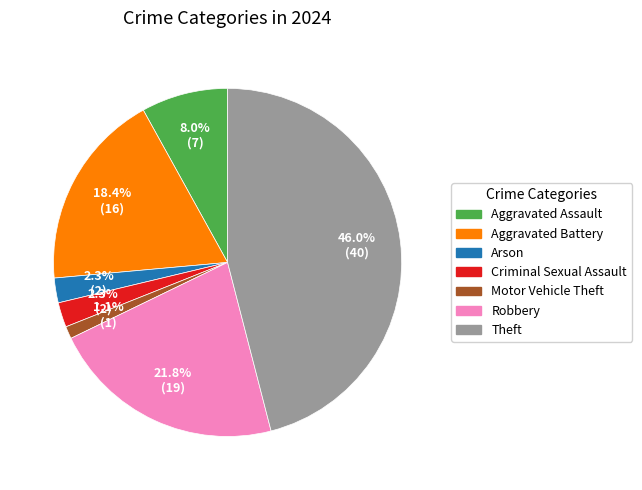

Is there any slice that represents more than half of the pie?

No